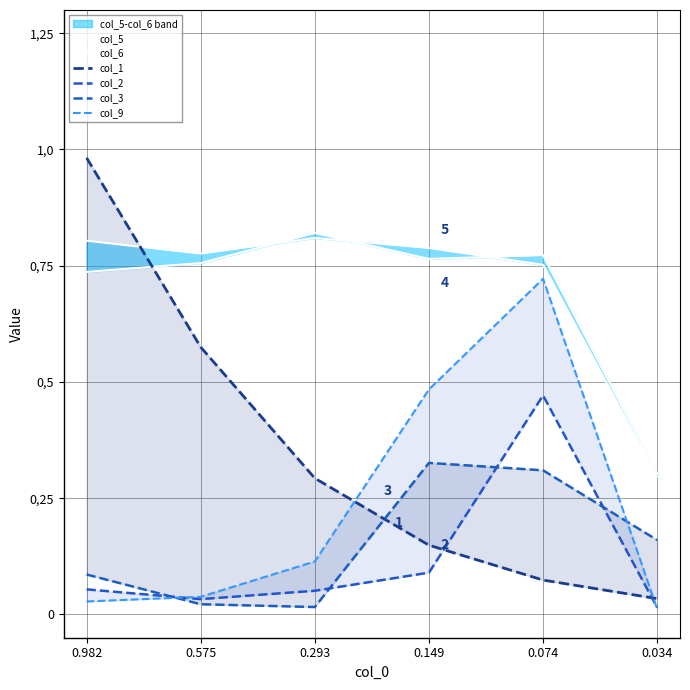

The col_6 series shows 1.1 at 0.982. True or false?

False